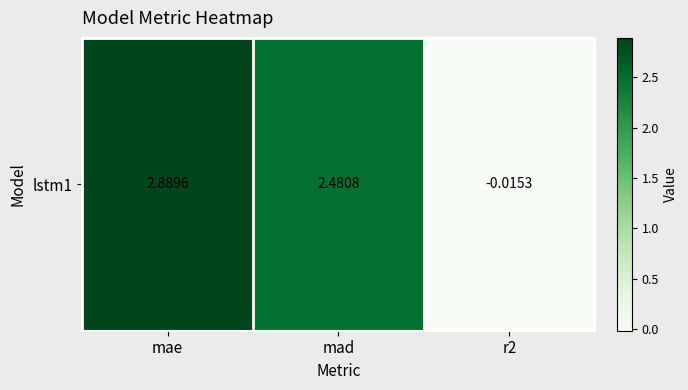

The value at r2 is -0.0. True or false?

False